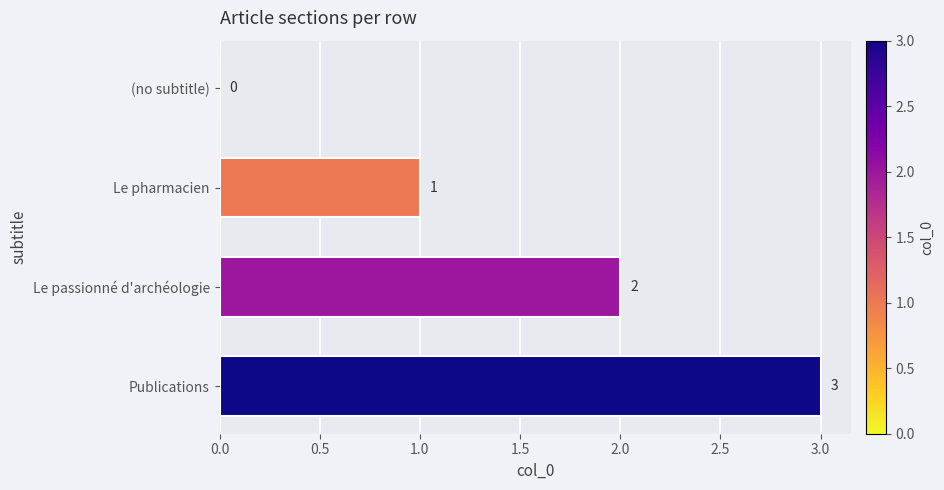

What is the sum of all values?

6